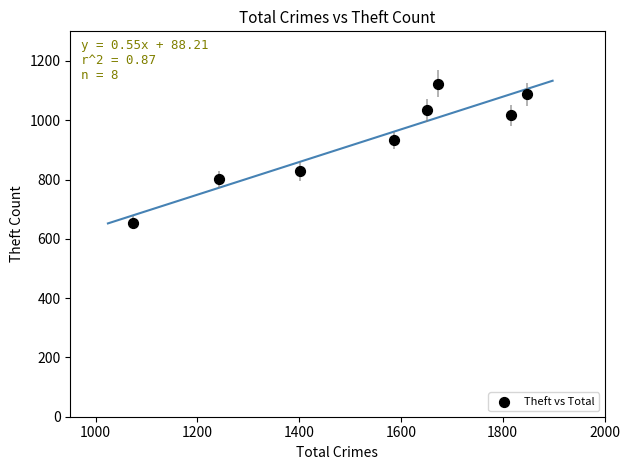

What Y value in the scatter plot is closest to 888?

932